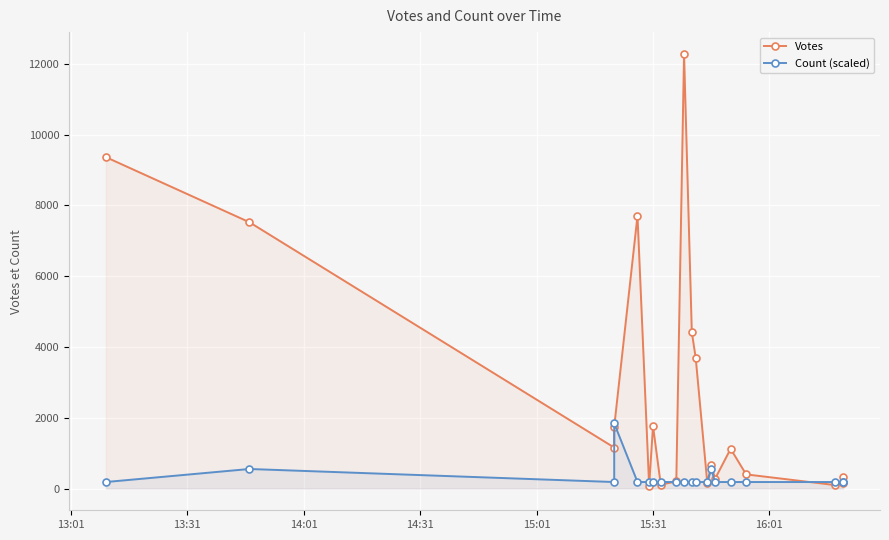

Reading left to right, list all the values displayed in this chart.

Votes: 9365.0	7525.0	1158.0	1747.0	7708.0	78.0	1767.0	109.0	202.0	12284.0	4417.0	3697.0	147.0	673.0	277.0	1122.0	400.0	97.0	165.0	329.0
Count (scaled): 184.3	552.8	184.3	1842.6	184.3	184.3	184.3	184.3	184.3	184.3	184.3	184.3	184.3	552.8	184.3	184.3	184.3	184.3	184.3	184.3